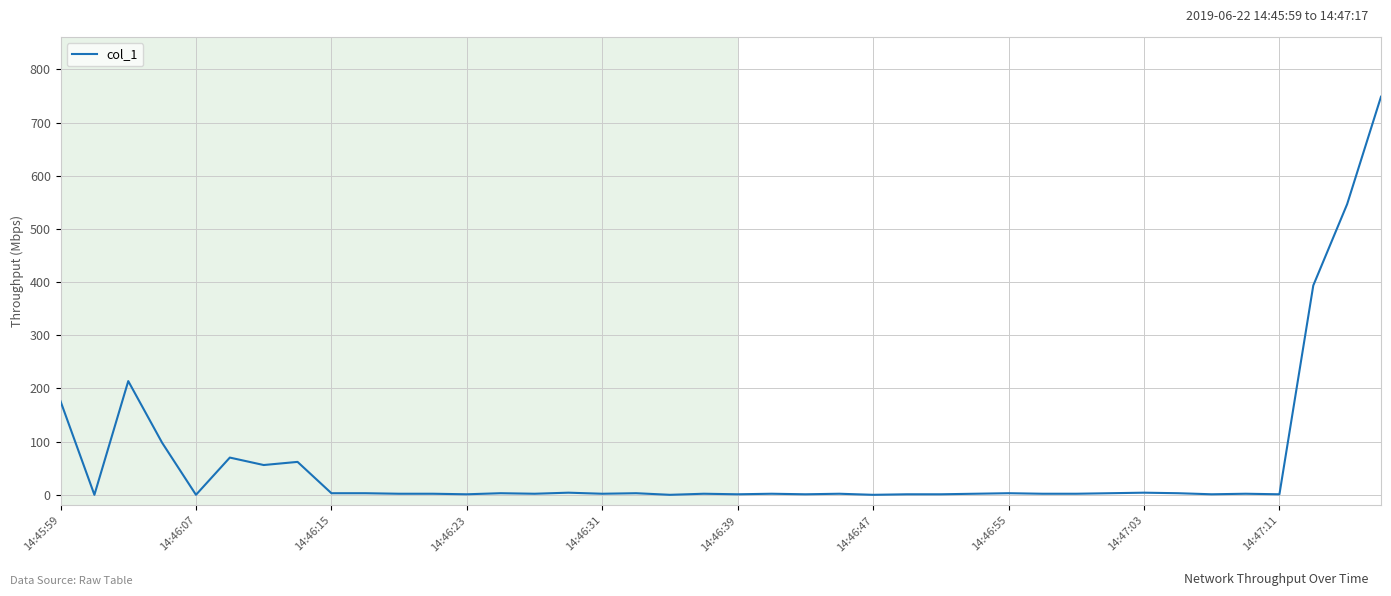

How many lines are shown in the chart?

1